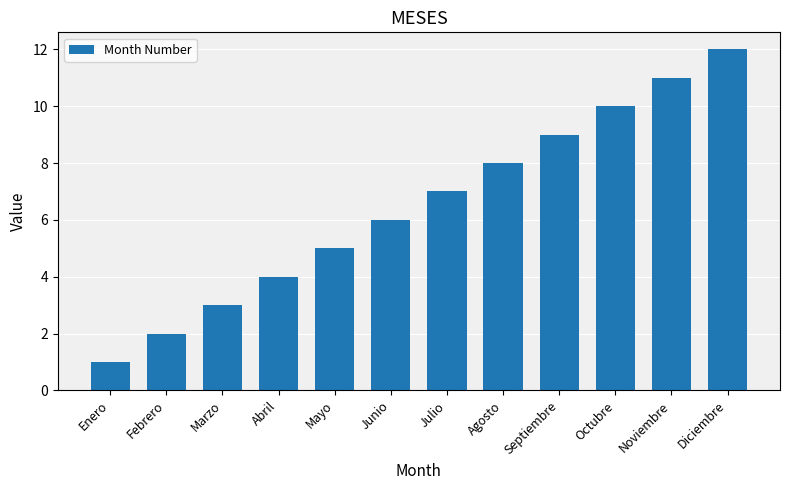

What is the approximate value at Agosto?

8